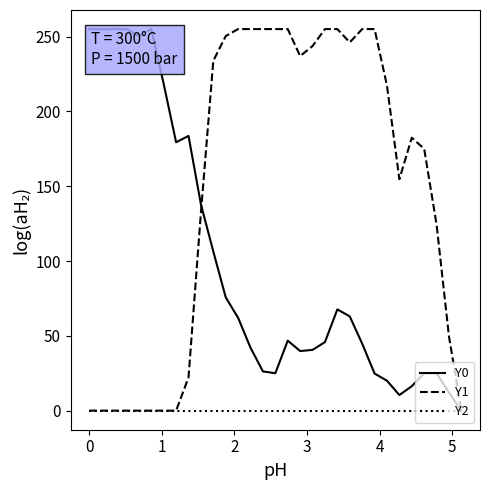

Which series has the largest total across all categories?

Y1